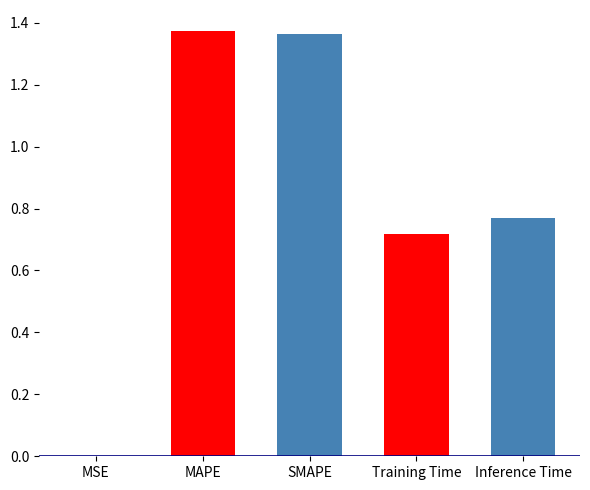

Count the number of categories in the chart.

5